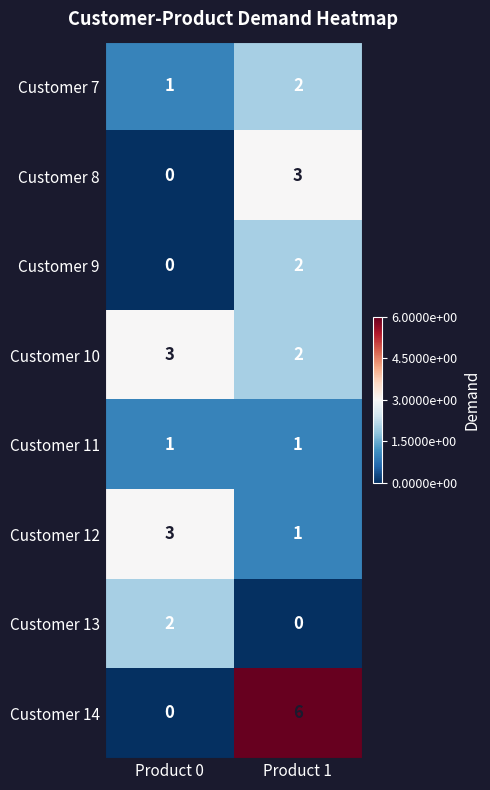

What value does the Customer 14 series have at Product 1?

6